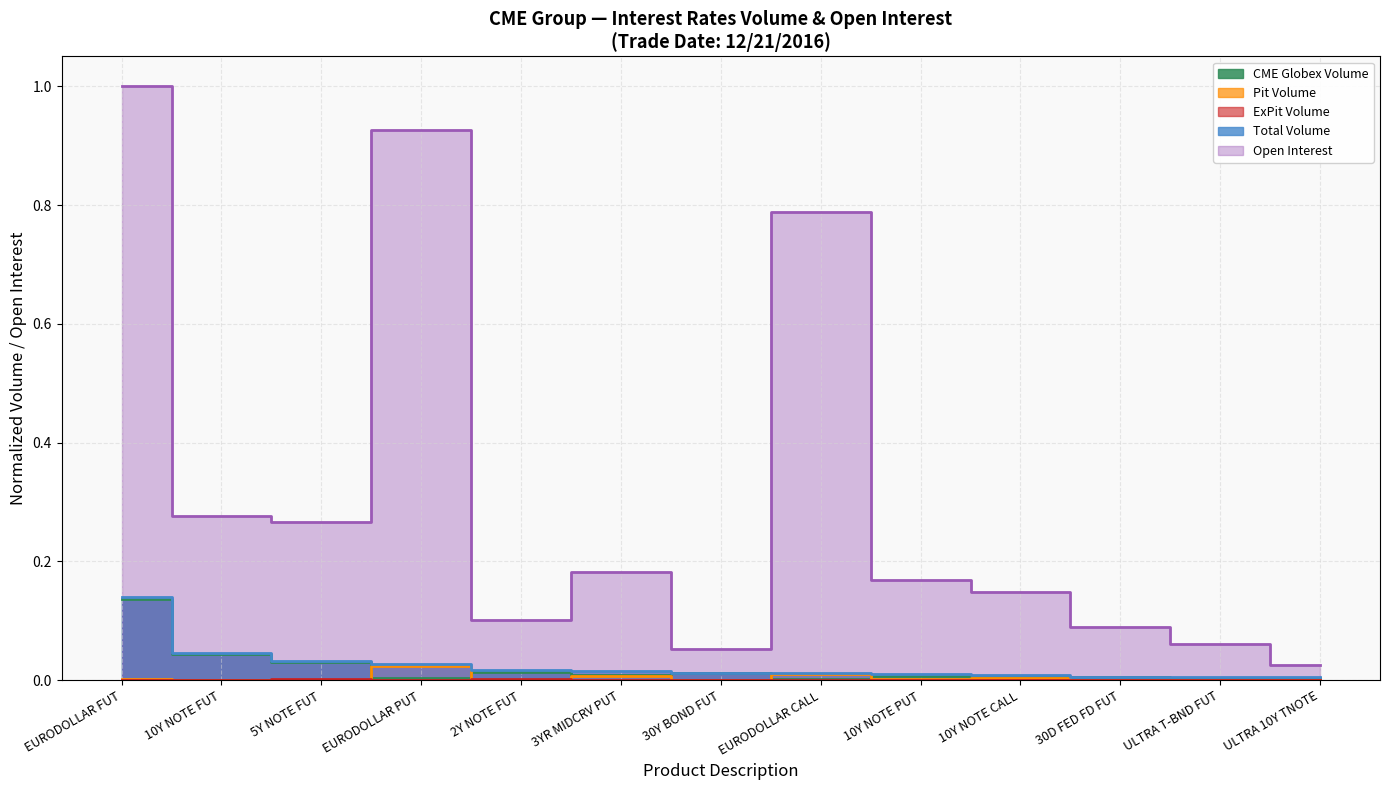

True or false: Pit Volume and ExPit Volume cross at least once.

True